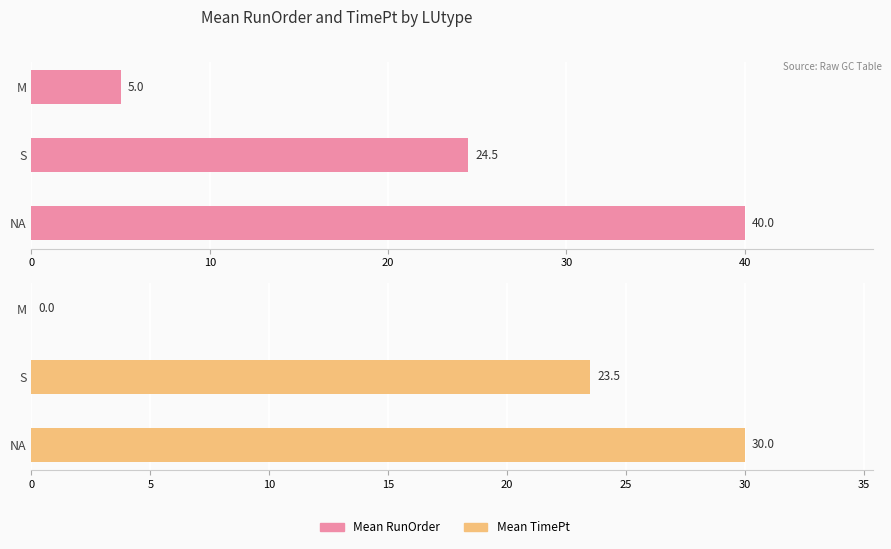

What is the highest value of the Mean TimePt series?

30.0